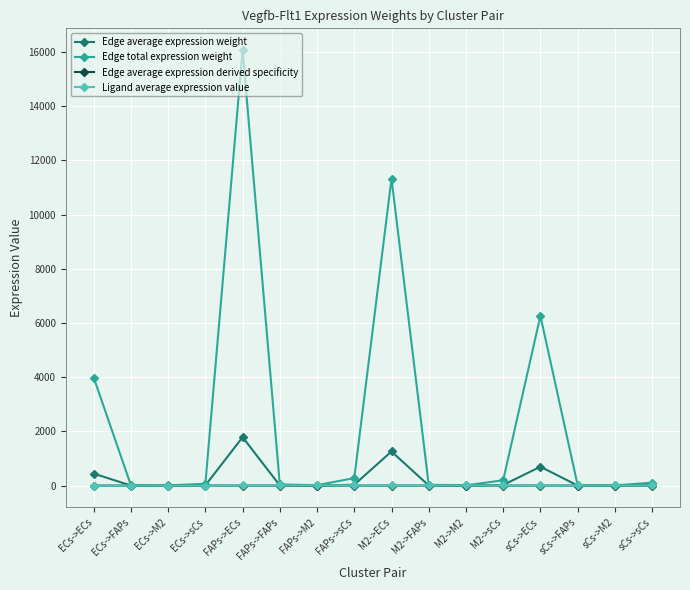

What is the label of the 12th point from the left?

M2->sCs